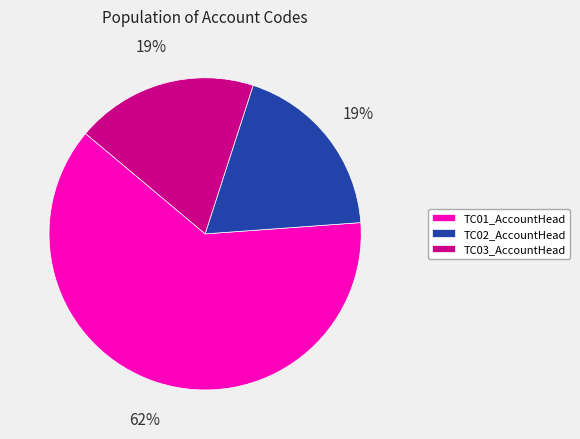

What is the ratio of the value at TC02_AccountHead to the value at TC01_AccountHead?

0.3